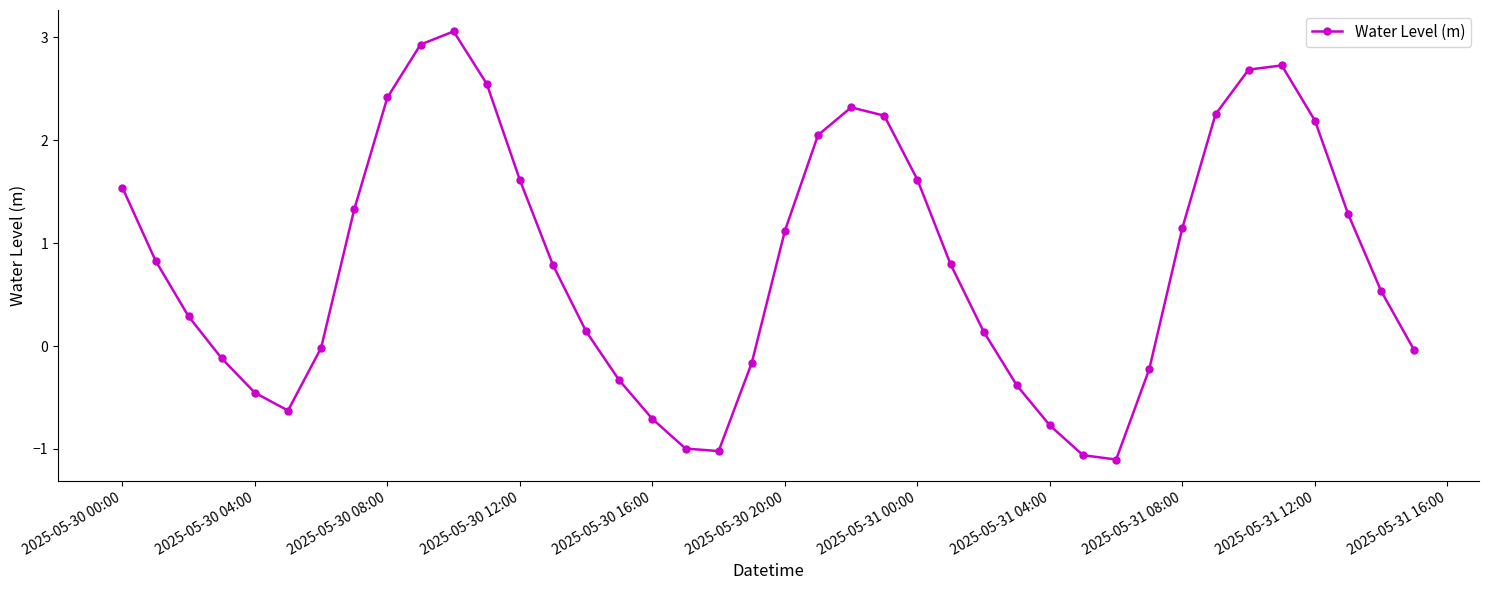

What is the sum of all values?

32.5